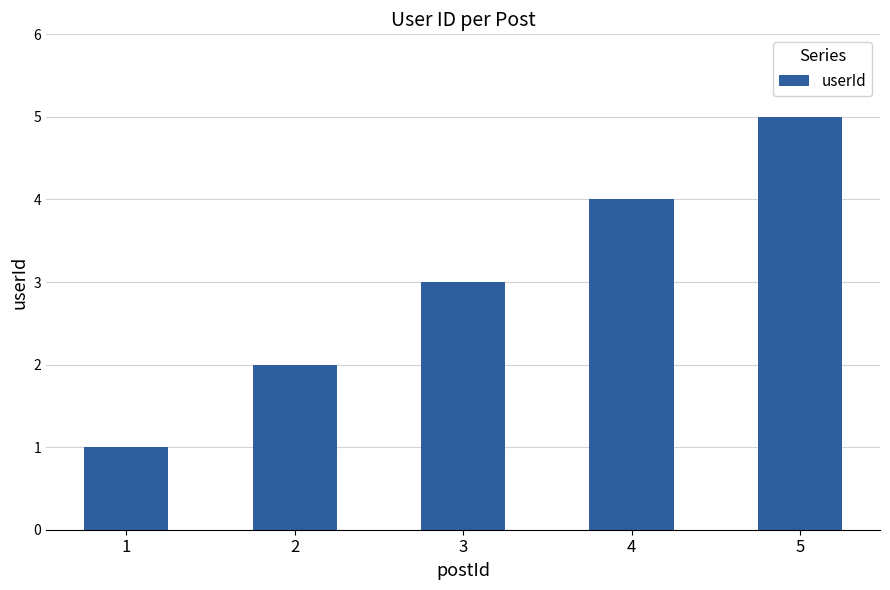

What is the greatest value displayed?

5